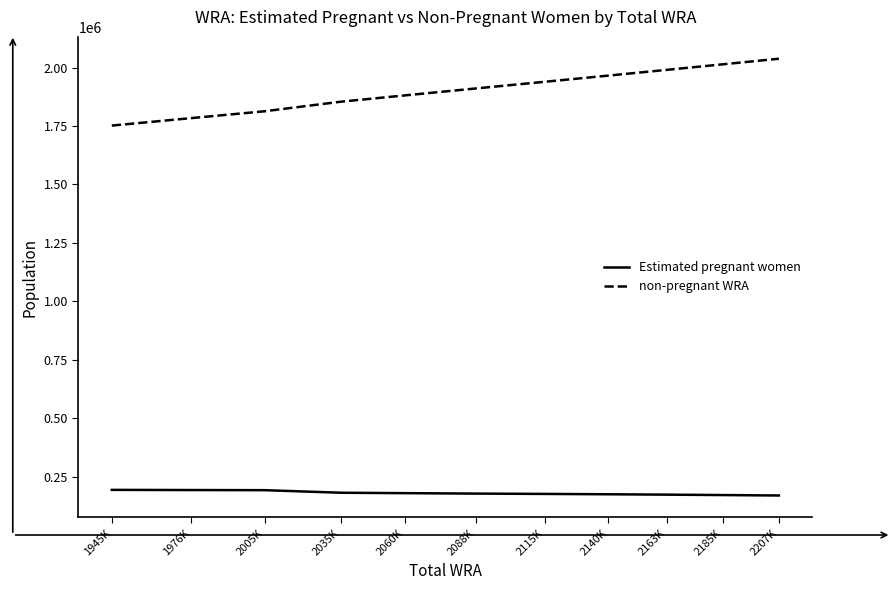

Is it true that Estimated pregnant women equals 172702.6 at 2163K?

True